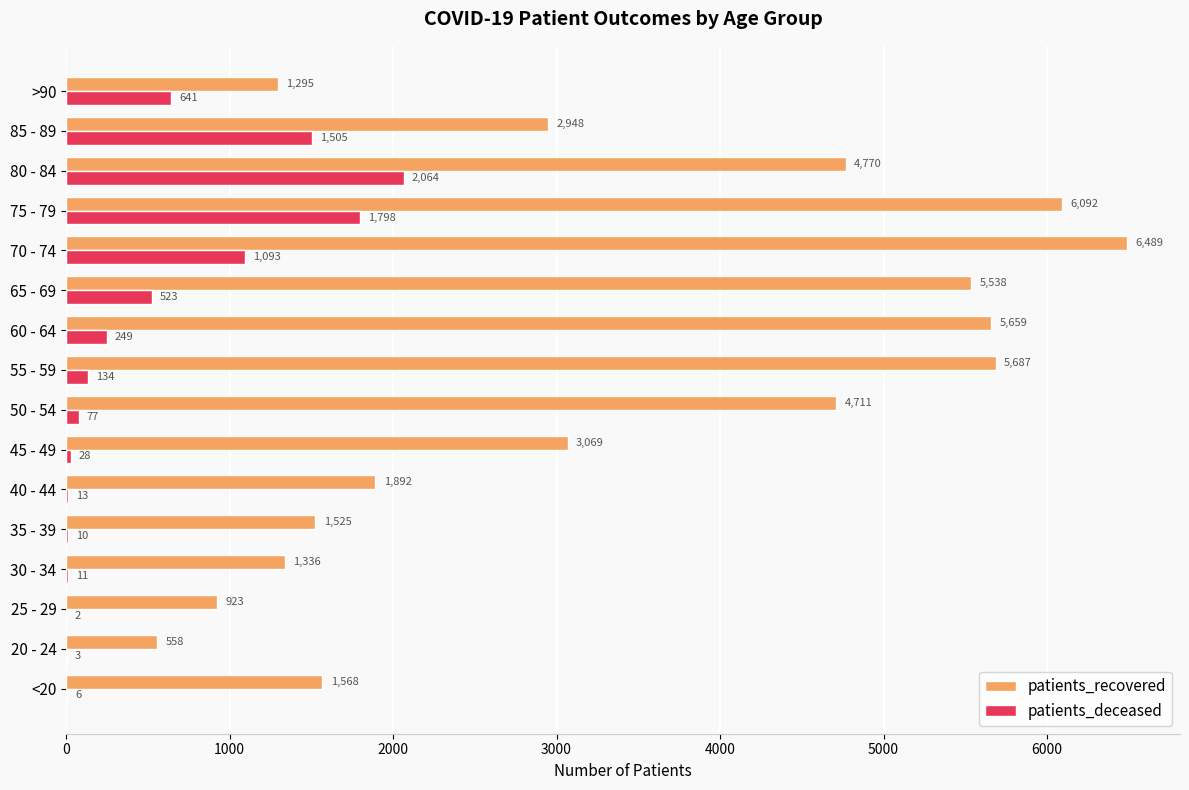

What is the sum of the patients_recovered values at <20 and 70 - 74?

8057